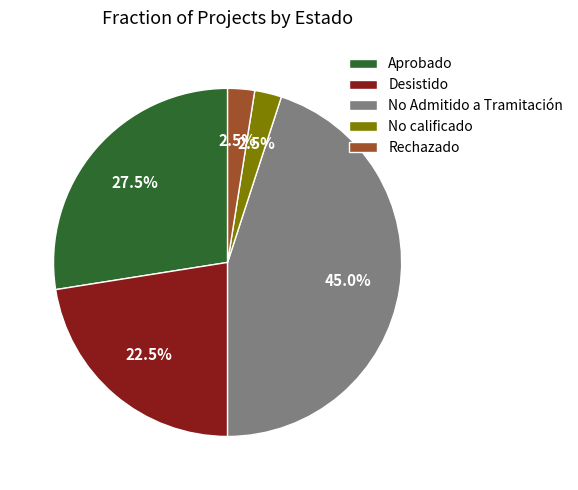

Is there any slice that represents more than half of the pie?

No